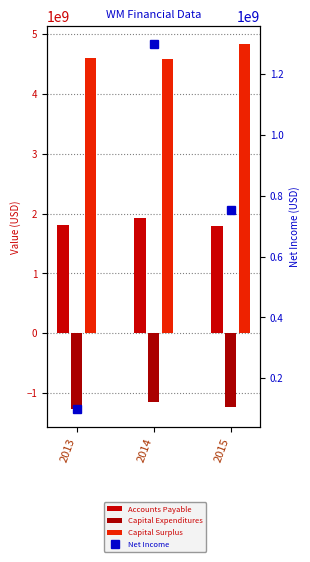

Reading right to left, what are all the values shown in this chart?

Accounts Payable: 1785000000	1920000000	1813000000
Capital Expenditures: -1233000000	-1151000000	-1271000000
Capital Surplus: 4827000000	4585000000	4596000000
Net Income: 753000000	1298000000	98000000